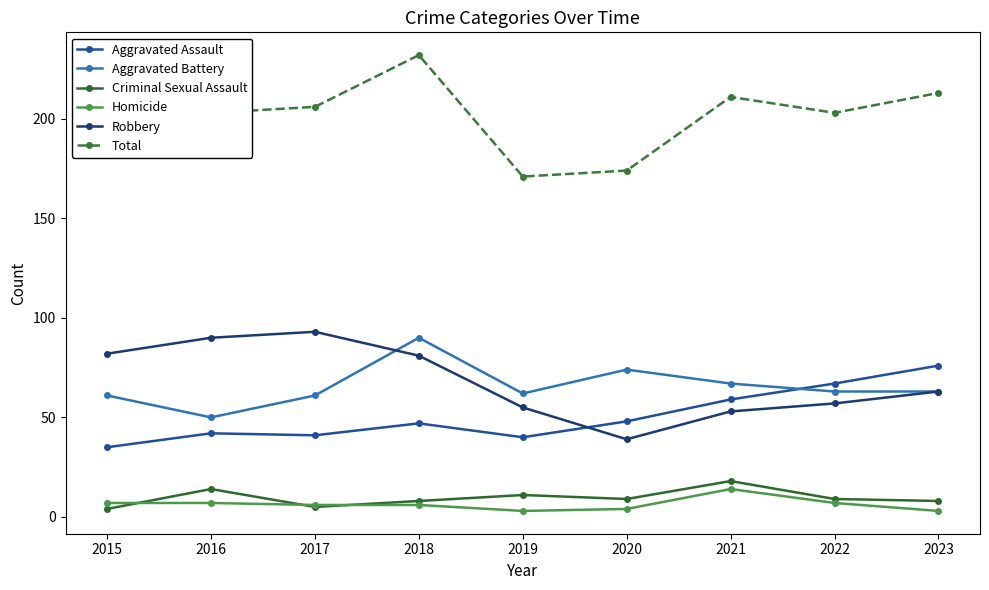

Rank the series by their maximum value, from lowest to highest.

Homicide, Criminal Sexual Assault, Aggravated Assault, Aggravated Battery, Robbery, Total